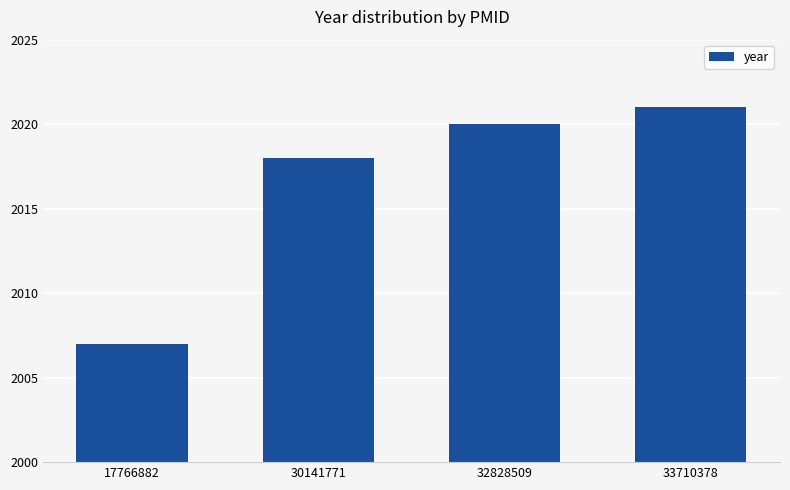

What is the sum of the values at 17766882 and 33710378?

4028